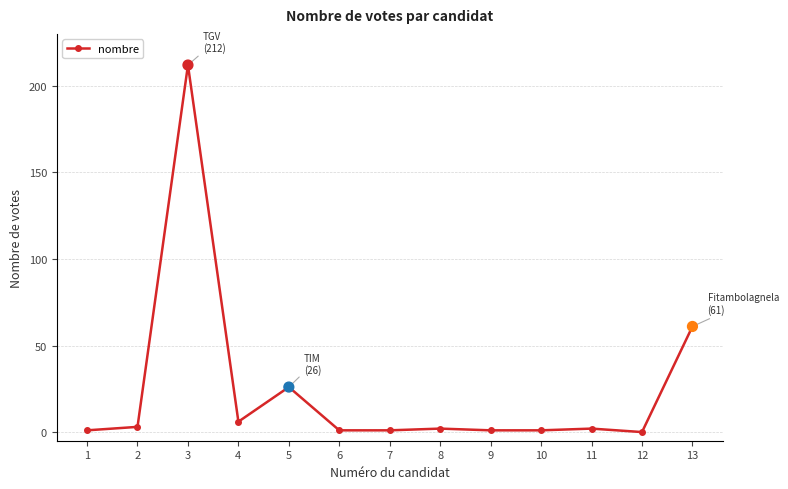

What is the change in value from 5 to 10?

-25